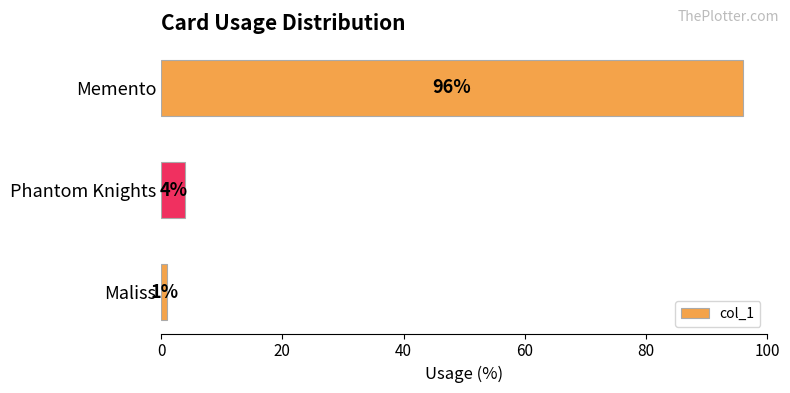

Rank the categories by value from lowest to highest.

Maliss, Phantom Knights, Memento